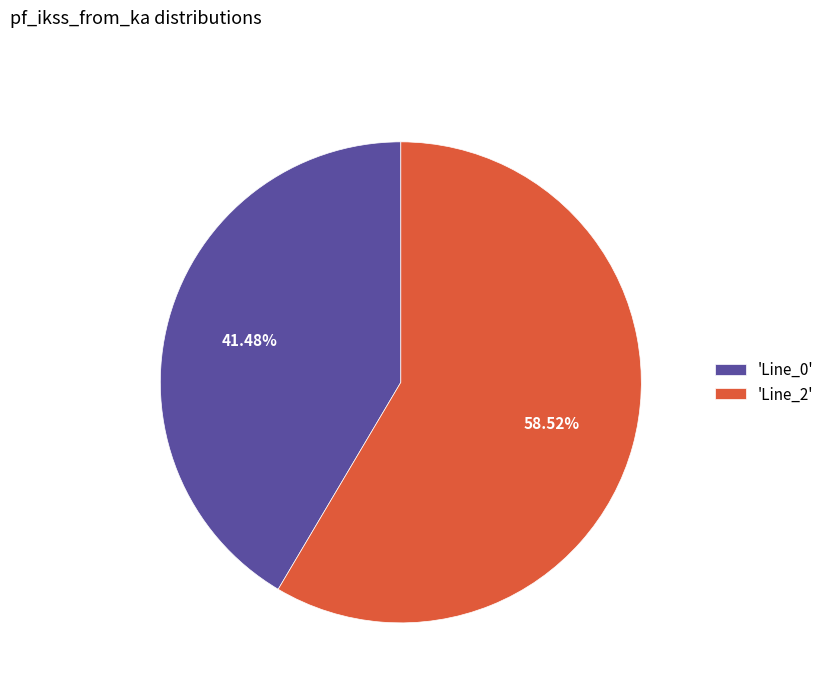

Do 'Line_2' and 'Line_0' together represent more than half of the pie?

Yes